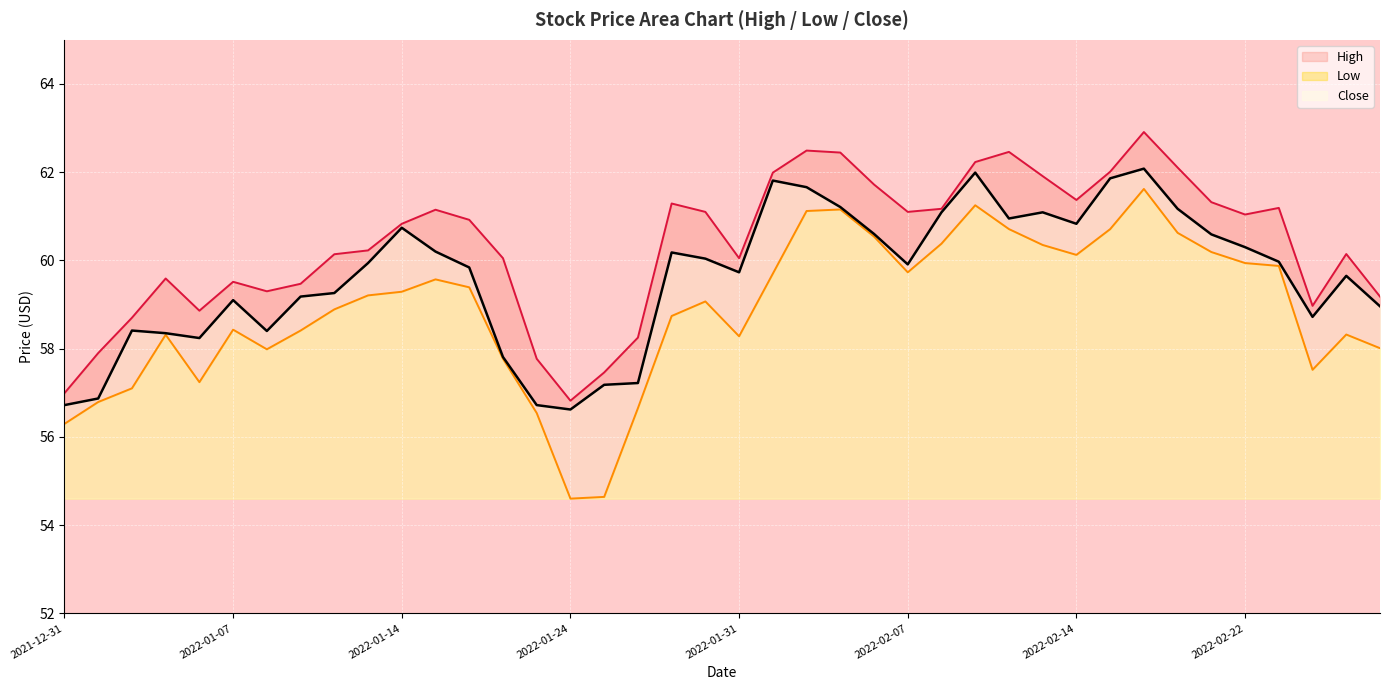

At which label does Low first exceed 59?

2022-01-13